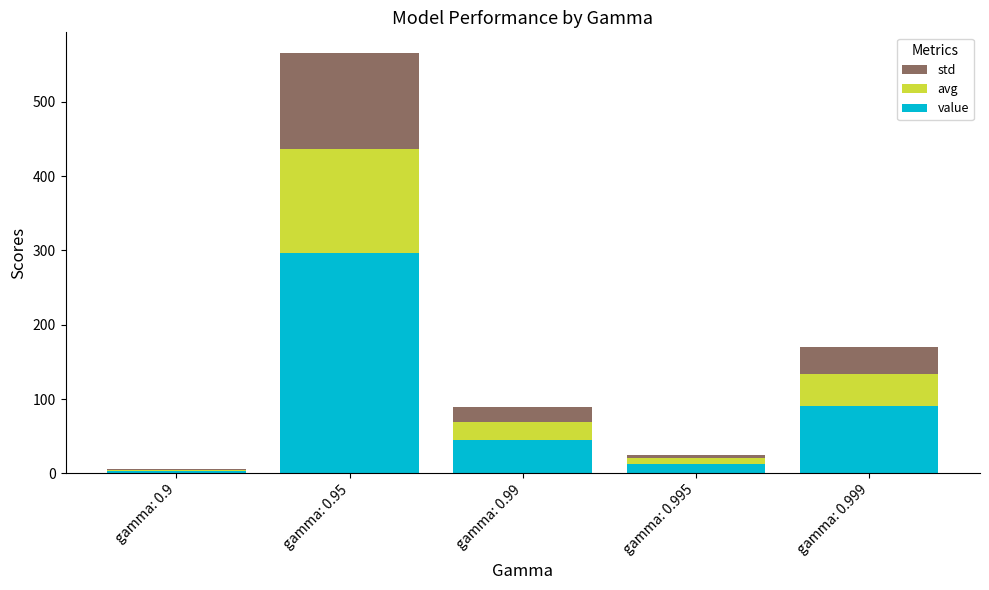

What is the highest value of the value series?

296.0